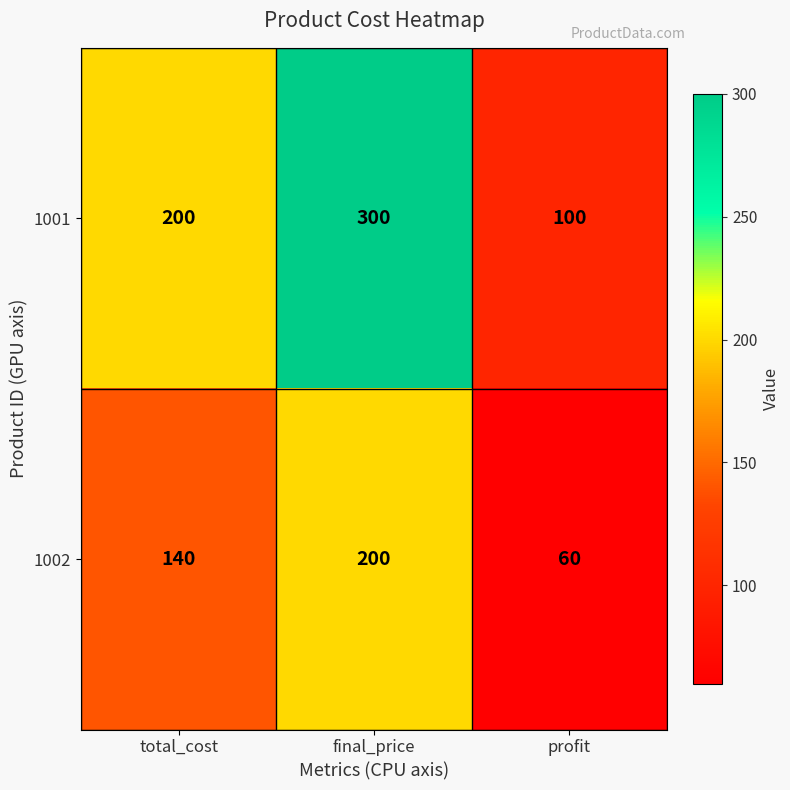

Where is 1001 nearest to the value 200?

total_cost